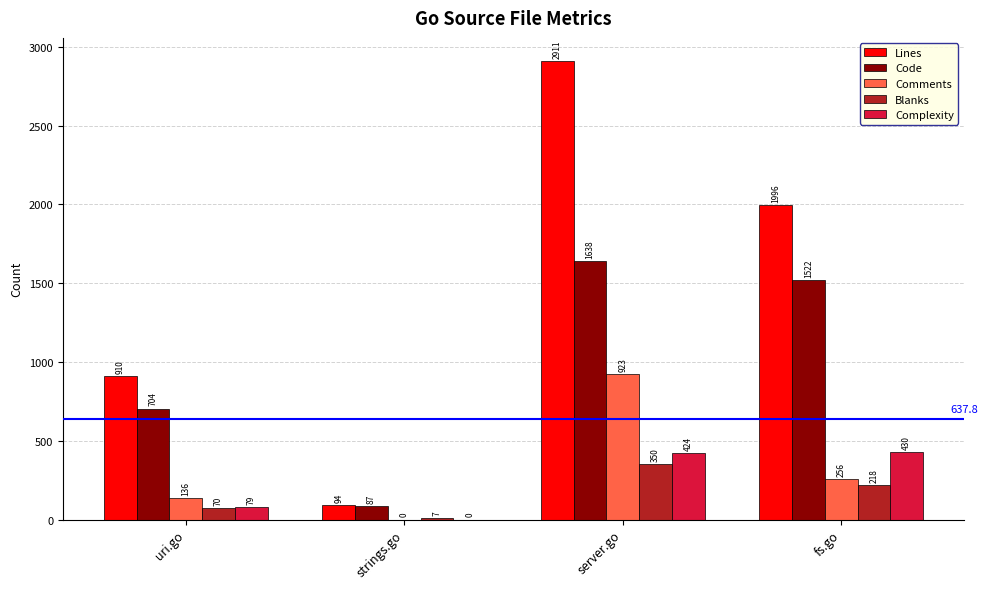

Is it true that Code equals 340 at uri.go?

False